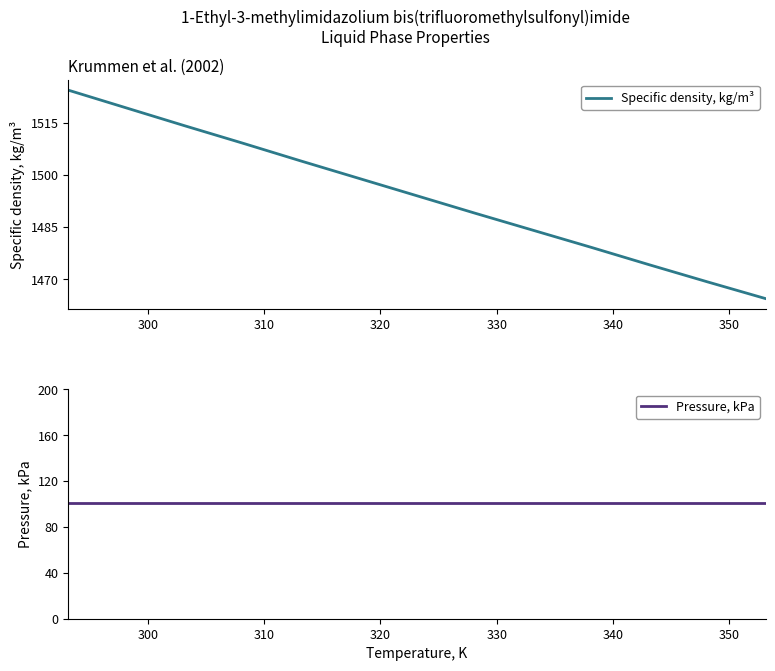

What is the lowest value of the Specific density, kg/m³ series?

1464.5